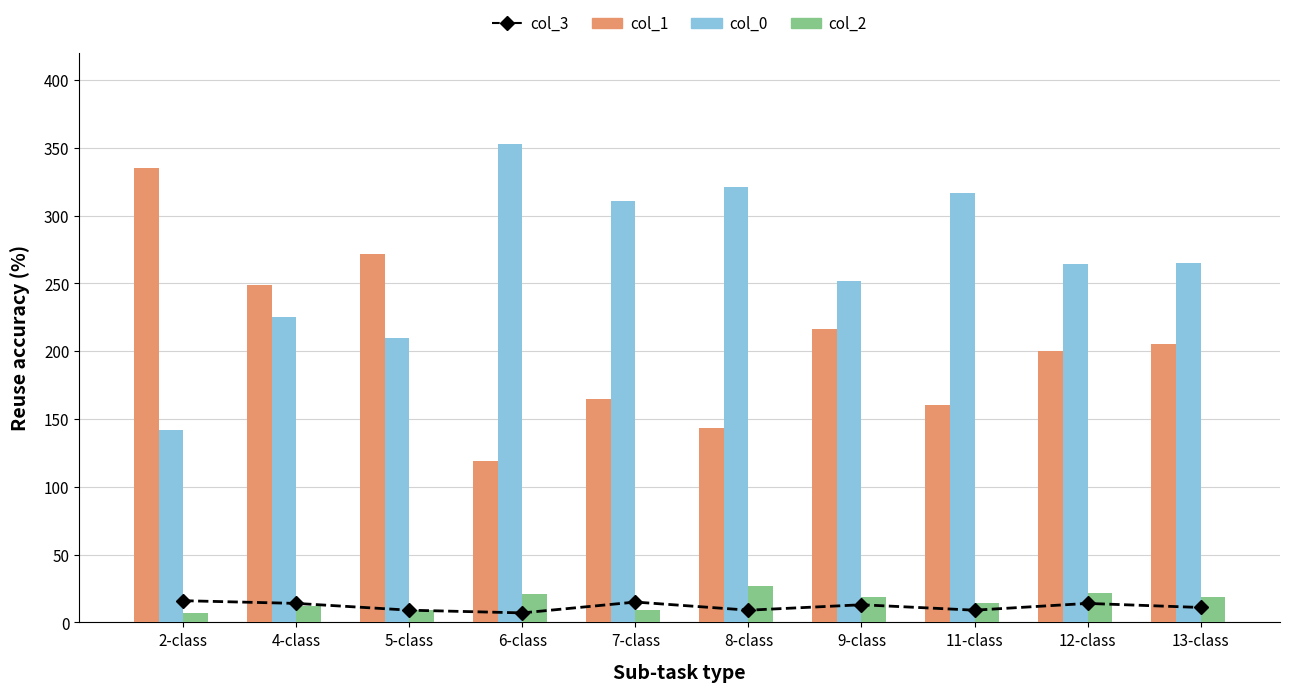

How many distinct data groups are displayed?

4